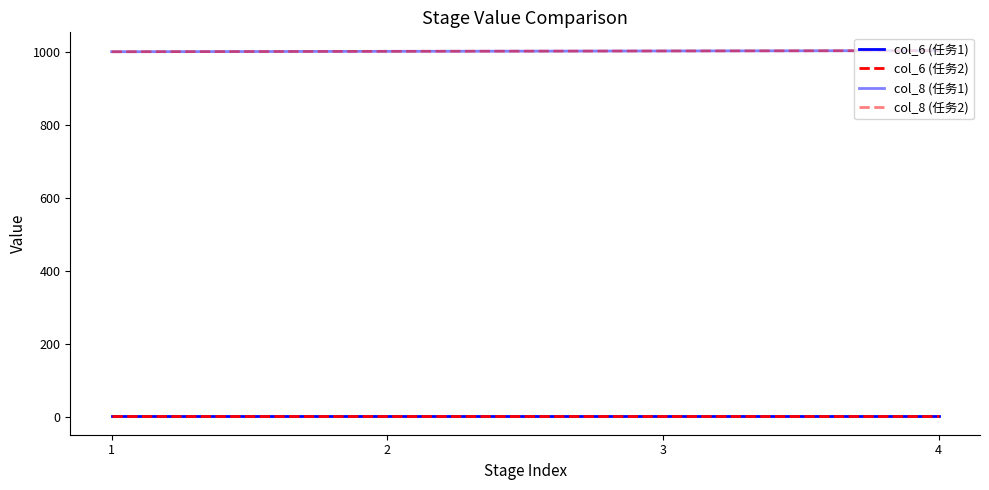

Which series has the widest spread of values?

col_8 (任务1)